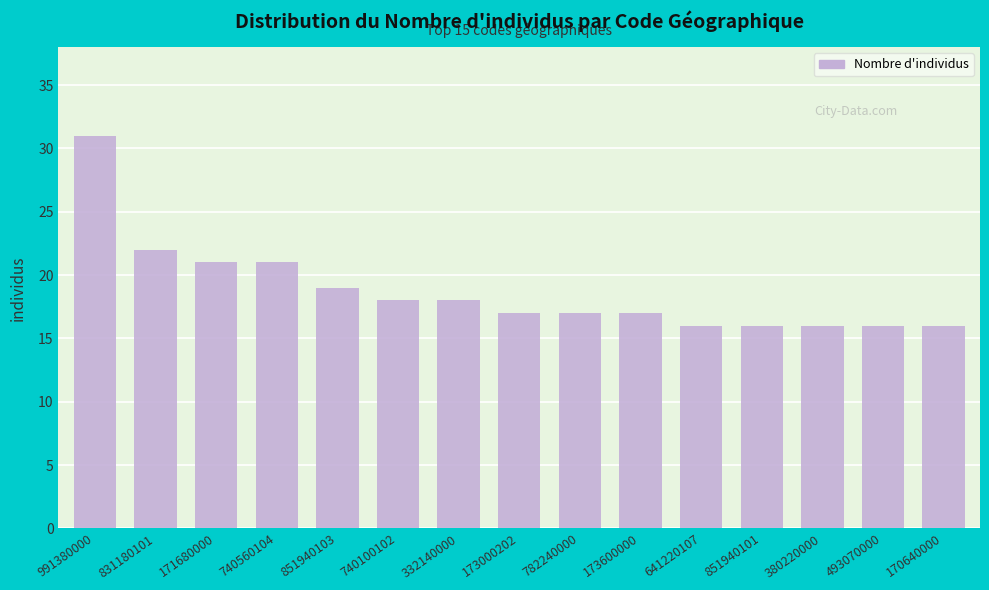

What position from the right is 173000202?

8